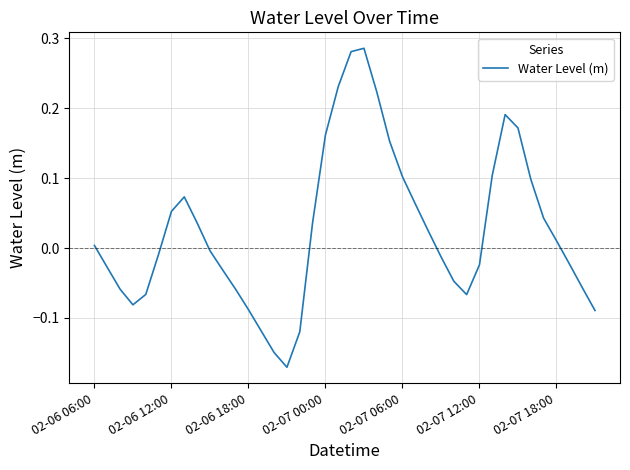

What is the difference between the maximum and minimum values?

0.5